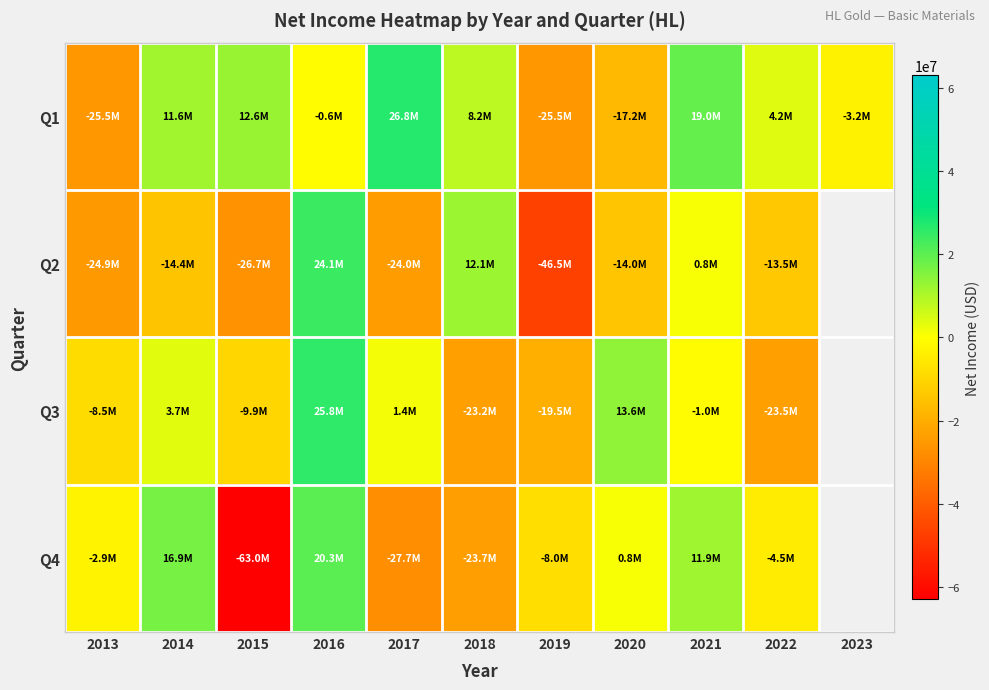

What is the difference between the Q2 values at 2018 and 2016?

12042000.0